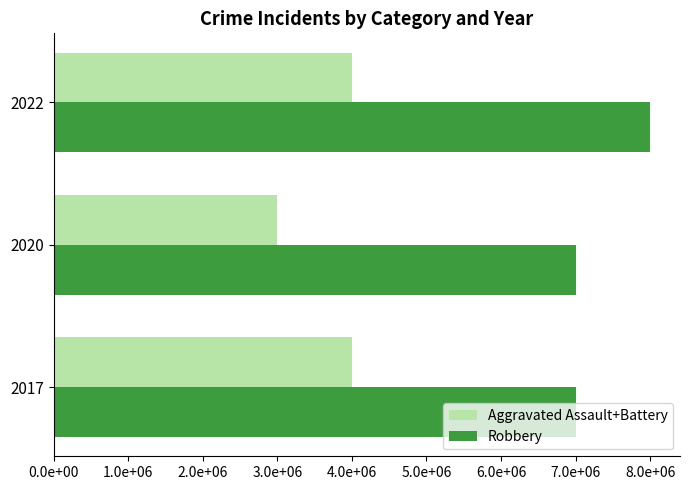

What is the value of the Aggravated Assault+Battery bar at the 2nd from the left?

3000000